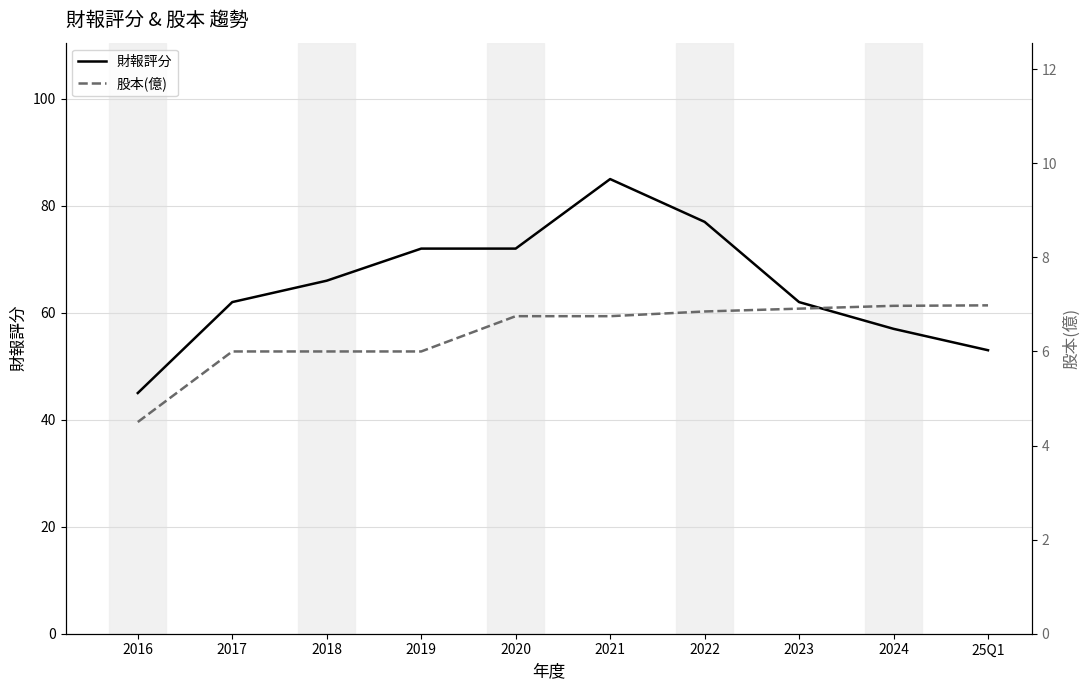

At which category does the chart reach its minimum across all series?

2016